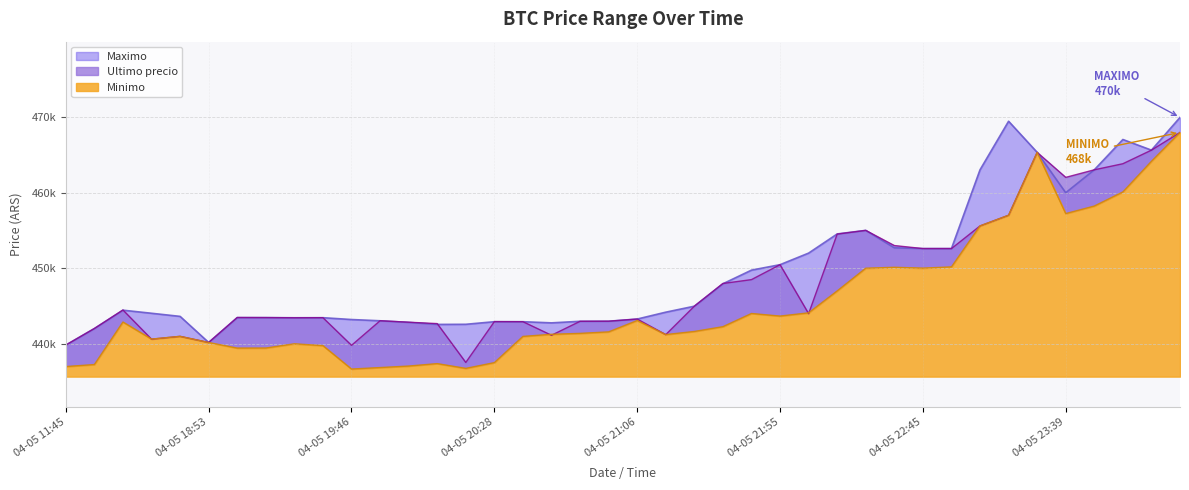

The value of Maximo at 2021-04-05 19:57 is 150634. True or false?

False